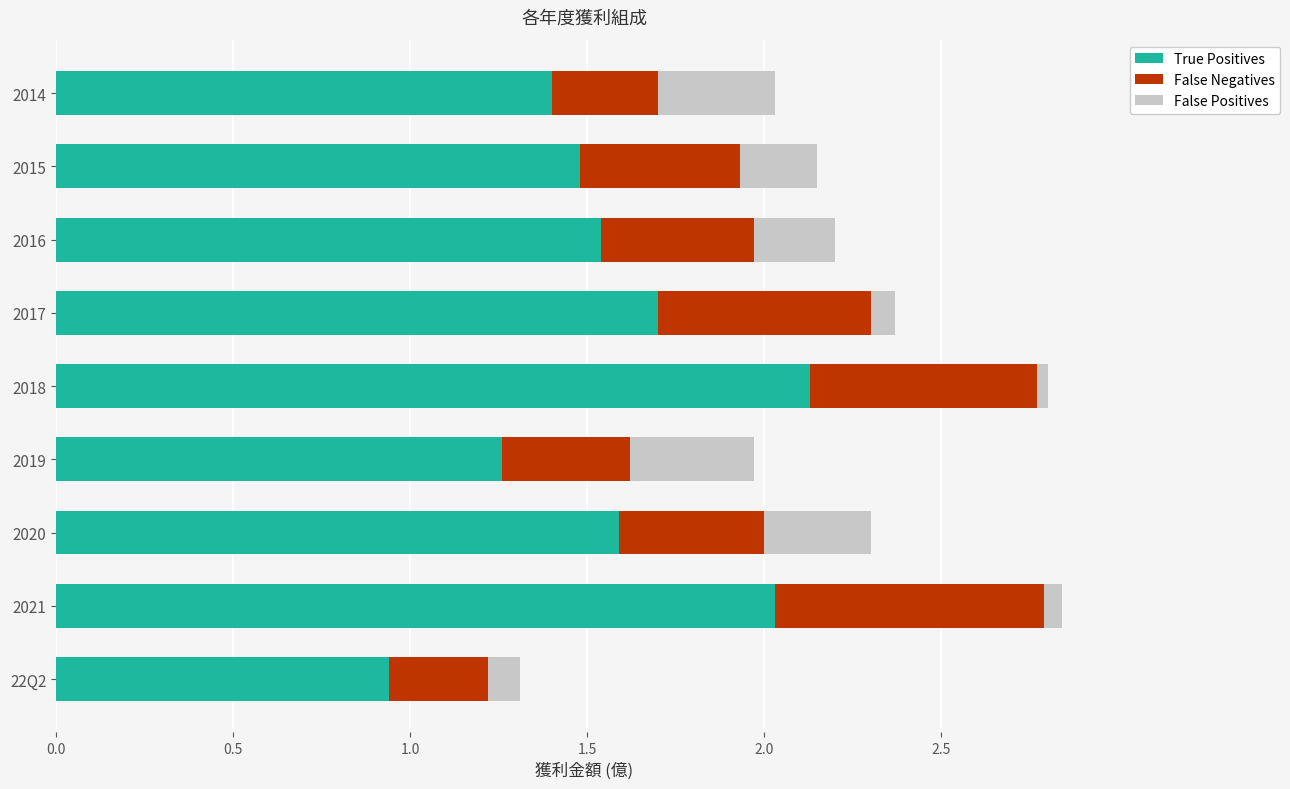

Where is True Positives nearest to the value 1?

22Q2